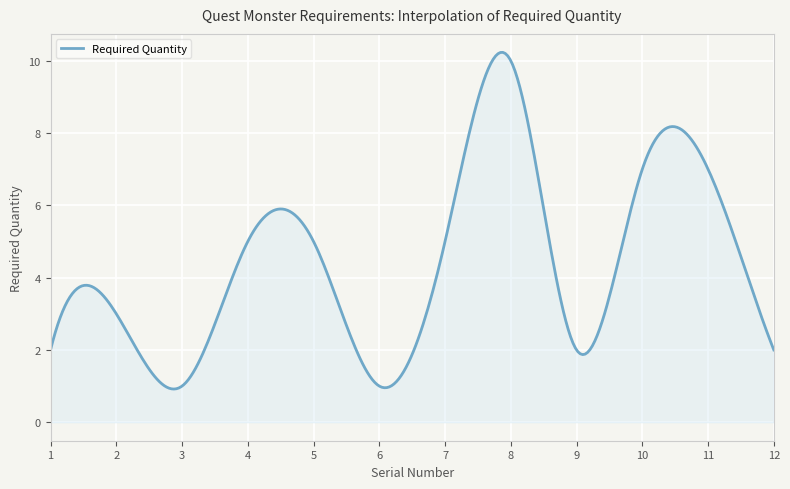

What is the difference between the maximum and minimum values?

9.3